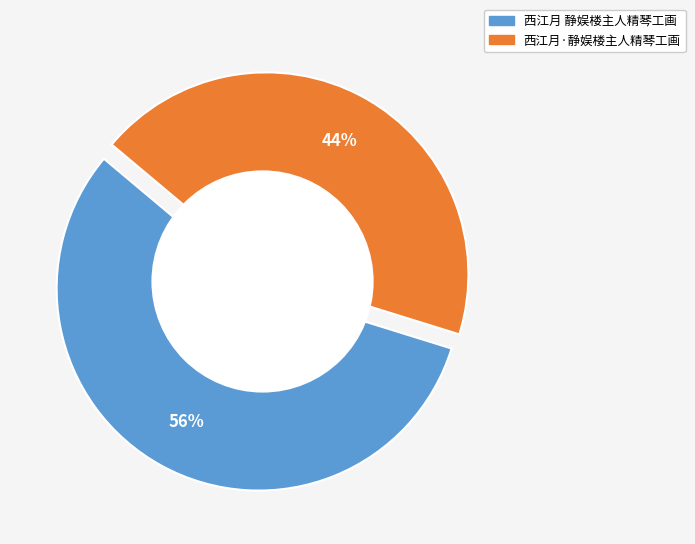

Is there a majority slice in this chart?

Yes